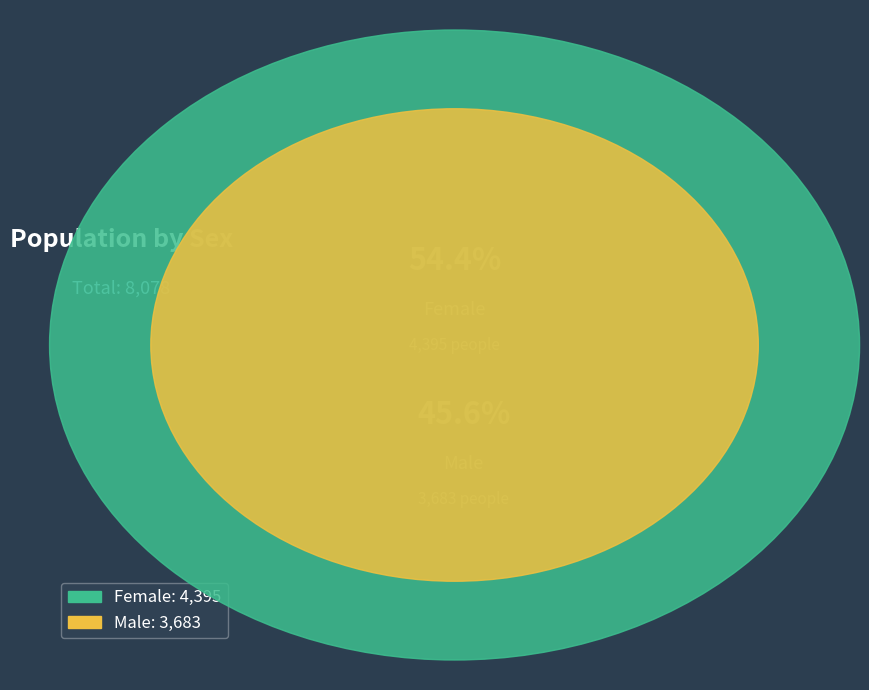

The Male slice represents 46% of the pie. True or false?

True